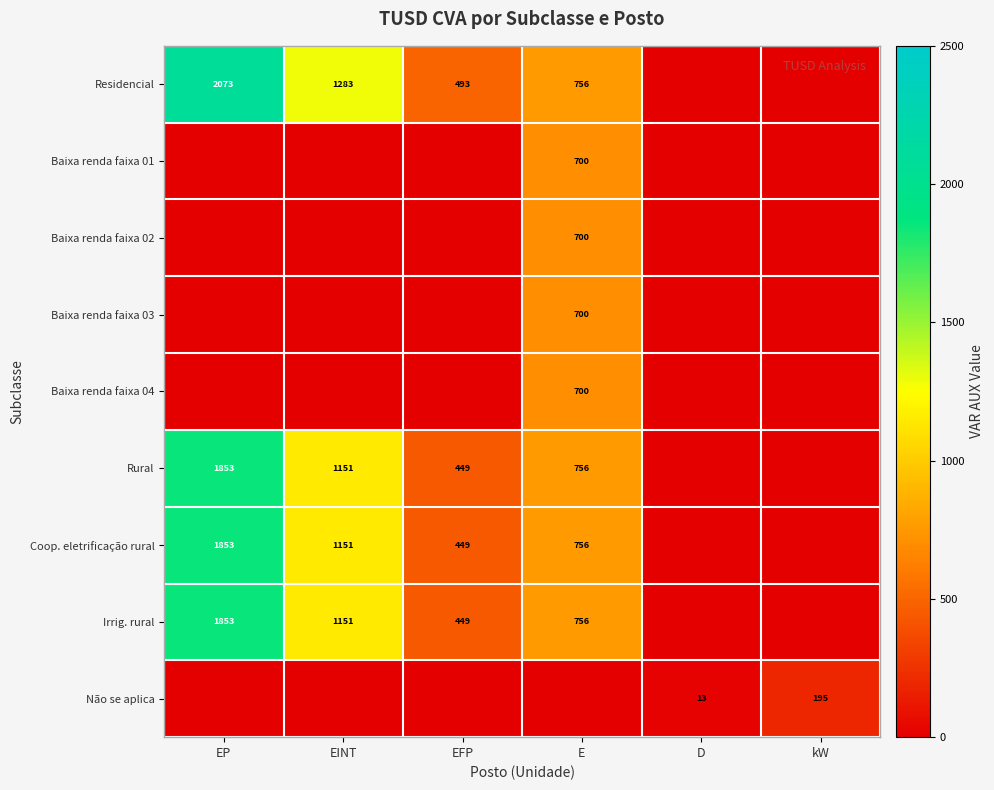

True or false: Coop. eletrificação rural has a value of 1853 at EP.

True